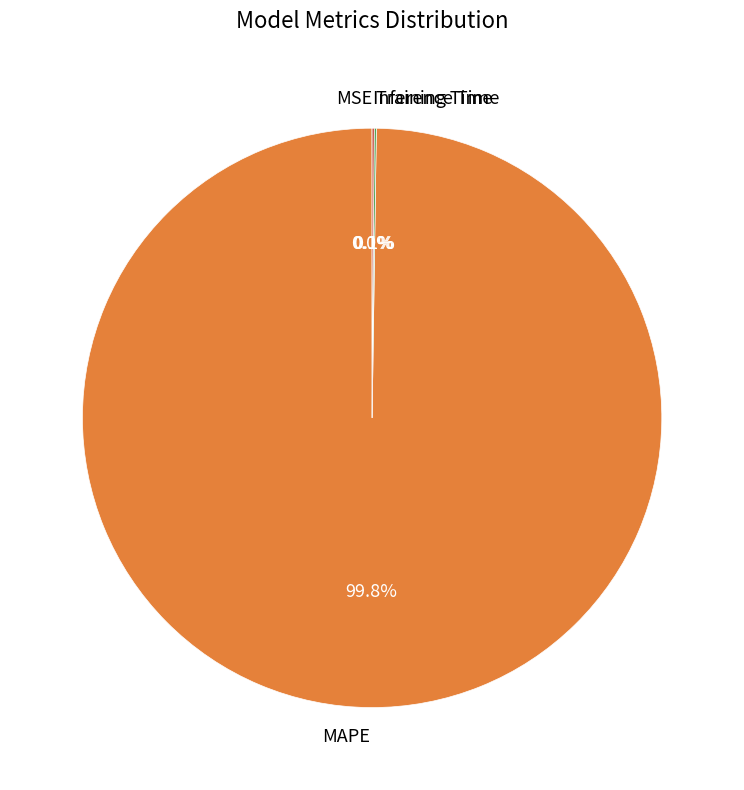

Which category accounts for the majority?

MAPE